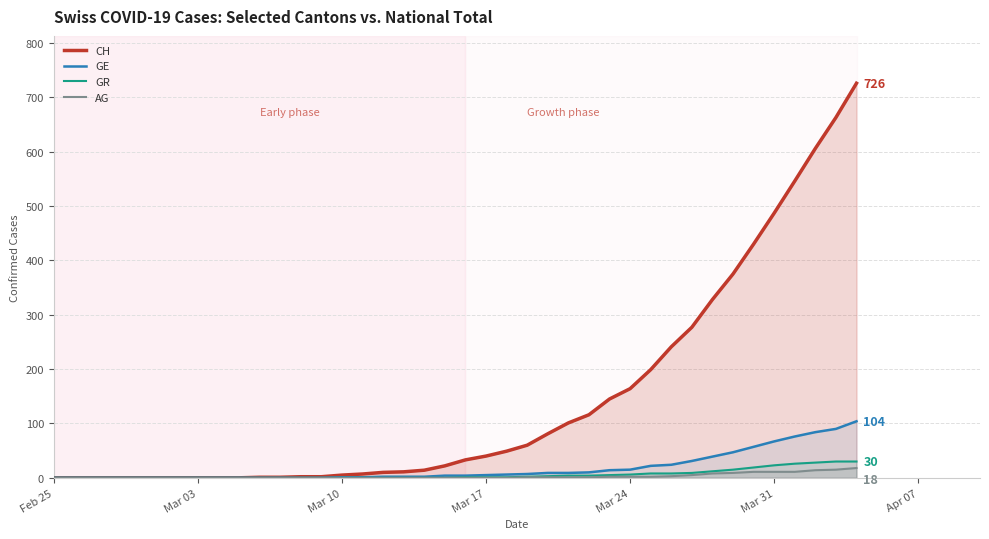

How many distinct data groups are displayed?

4